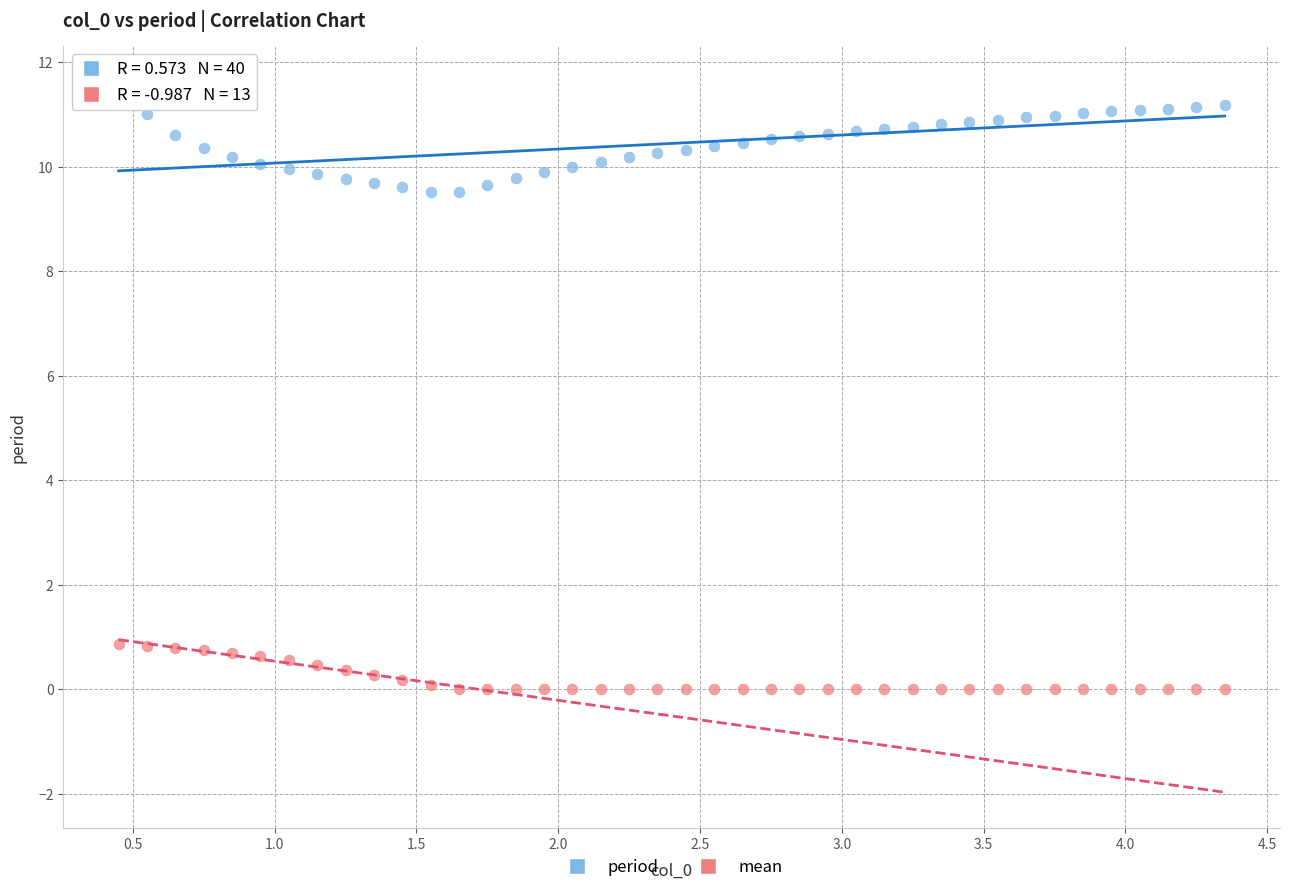

What are all the series names shown in the legend?

period, mean